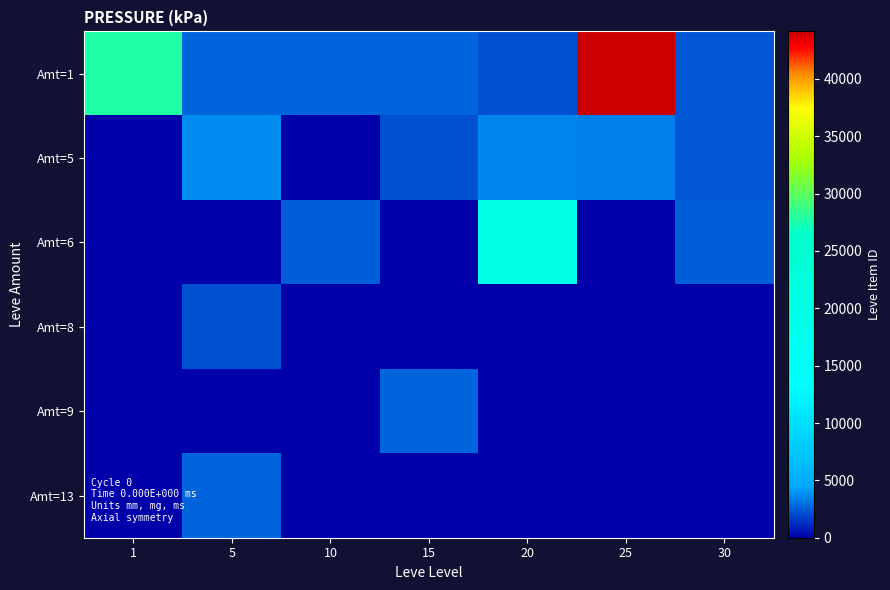

At which category does the chart reach its minimum across all series?

1